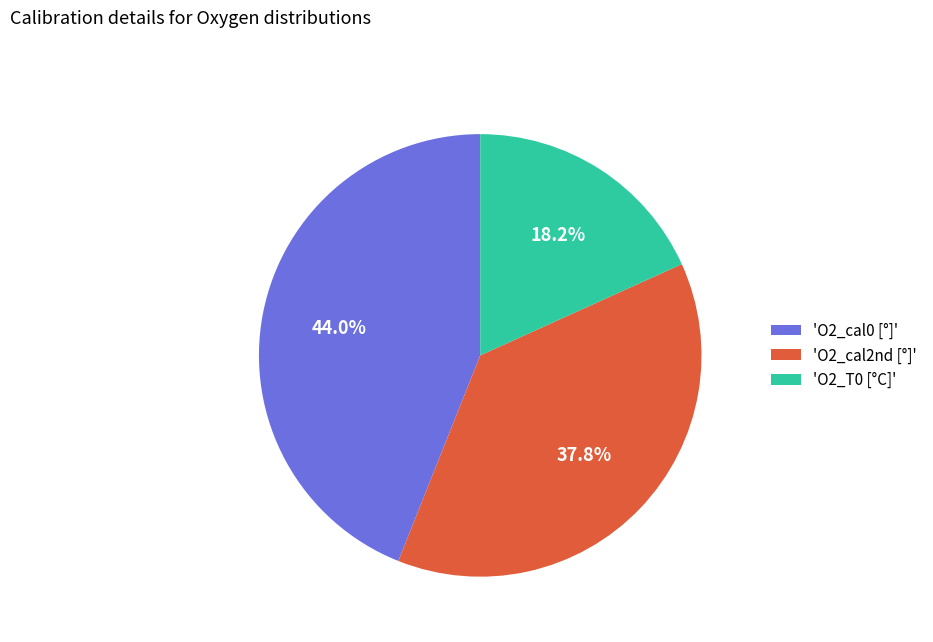

What is the ratio of the value at 'O2_cal2nd [°]' to the value at 'O2_T0 [°C]'?

2.1